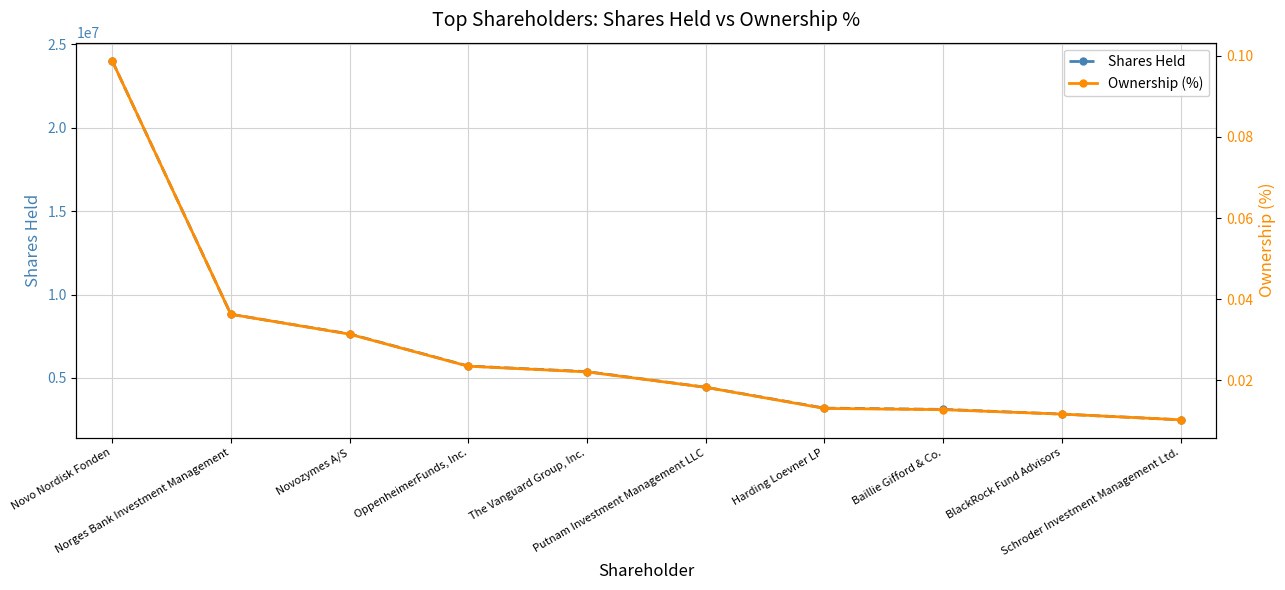

The value of Shares Held at Baillie Gifford & Co. is 3118275.0. True or false?

True